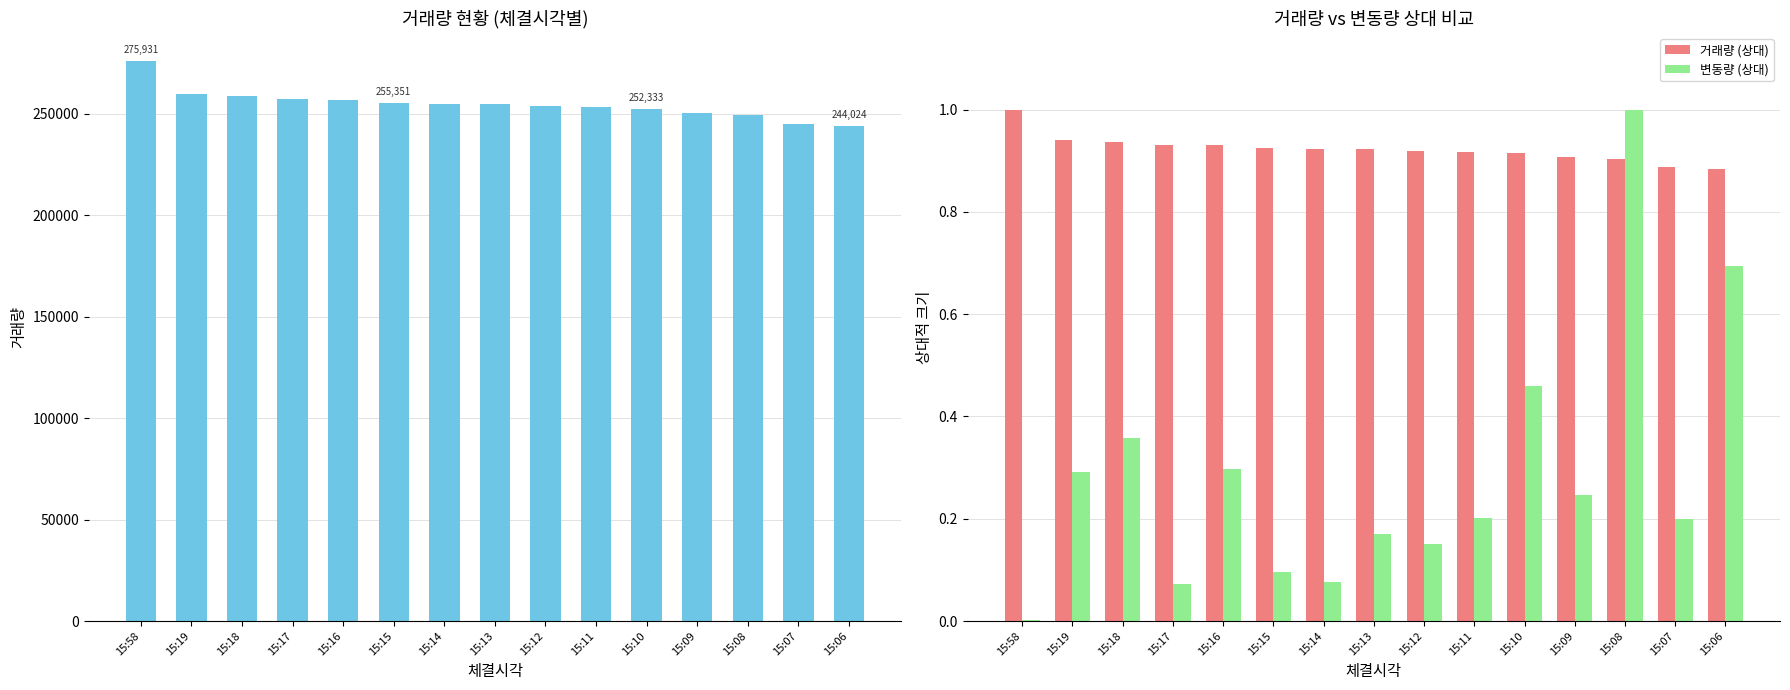

What is the sum of all 거래량 values?

3820658.0